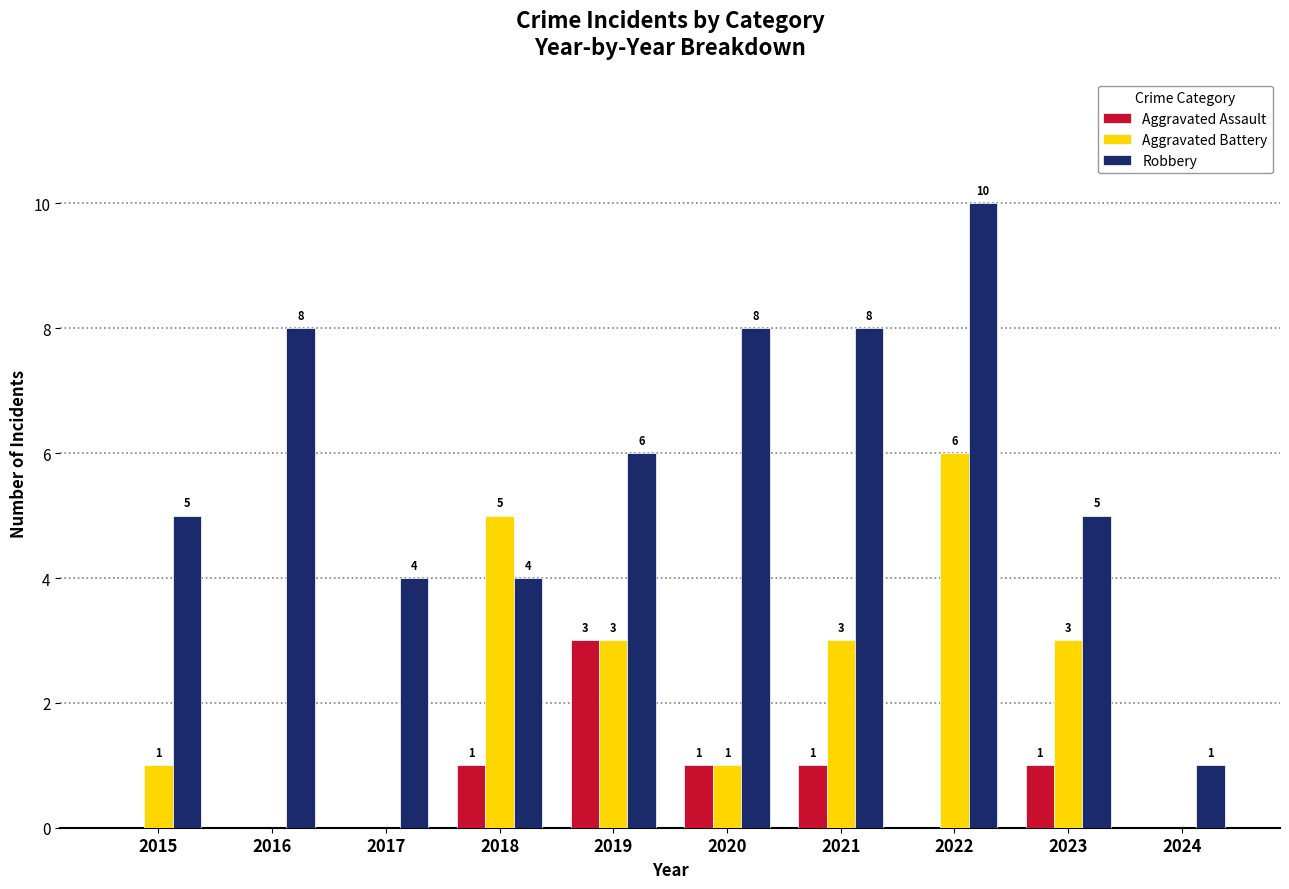

The value of Aggravated Battery at 2017 is 0. True or false?

True